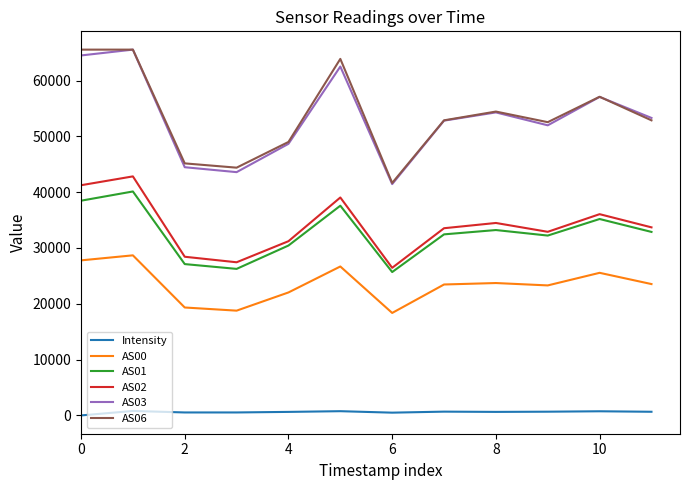

What is the average value of the AS00 series?

23432.7